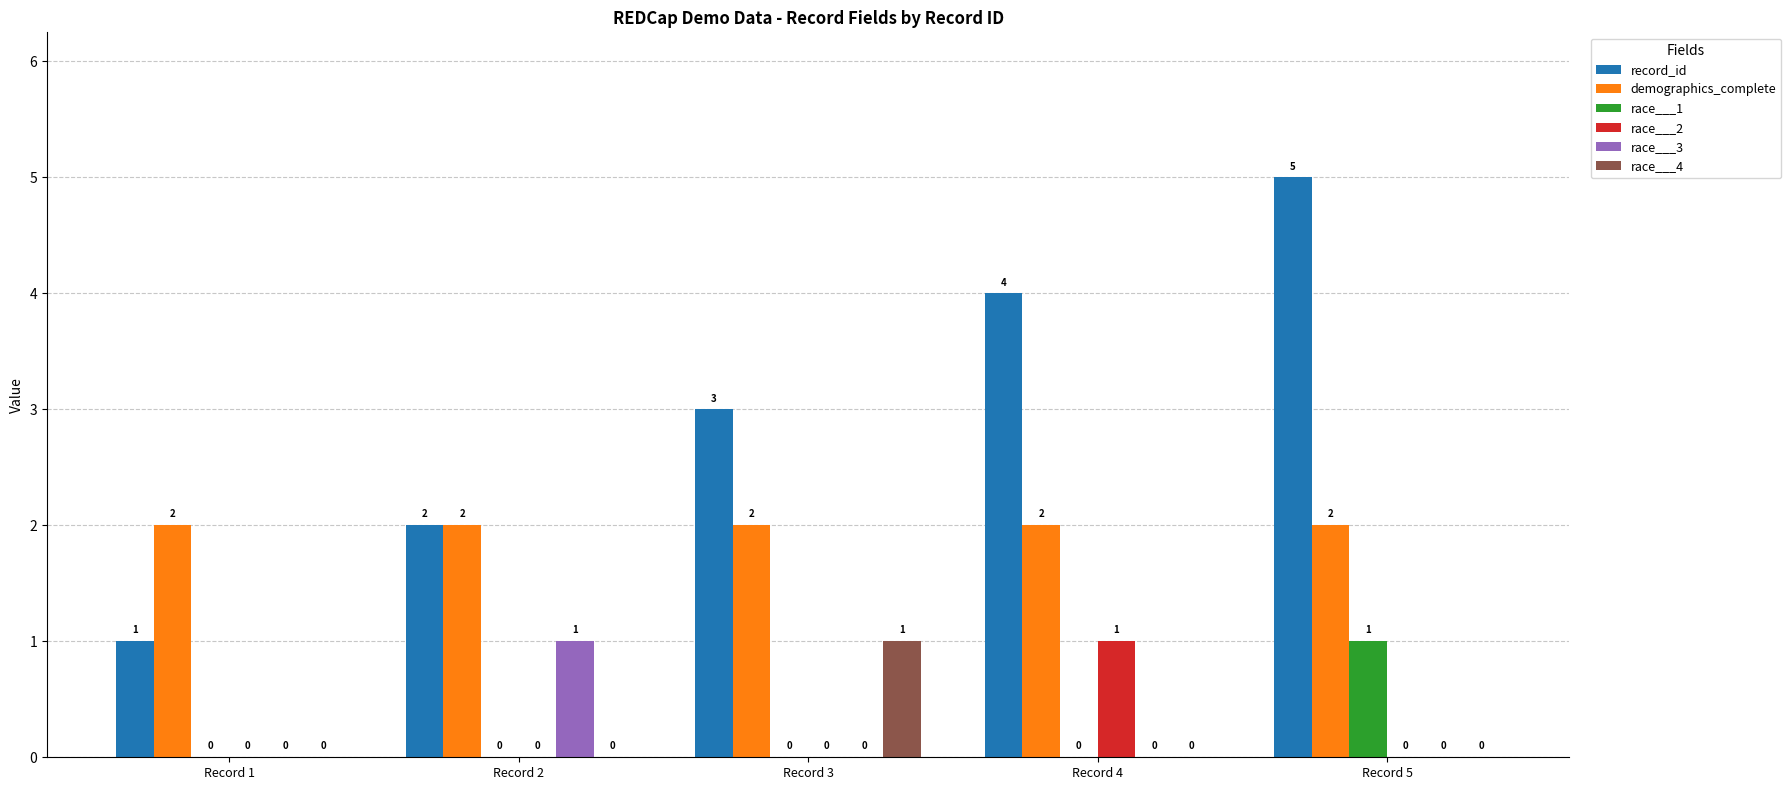

Between Record 1 and Record 4, which series saw the biggest shift?

record_id